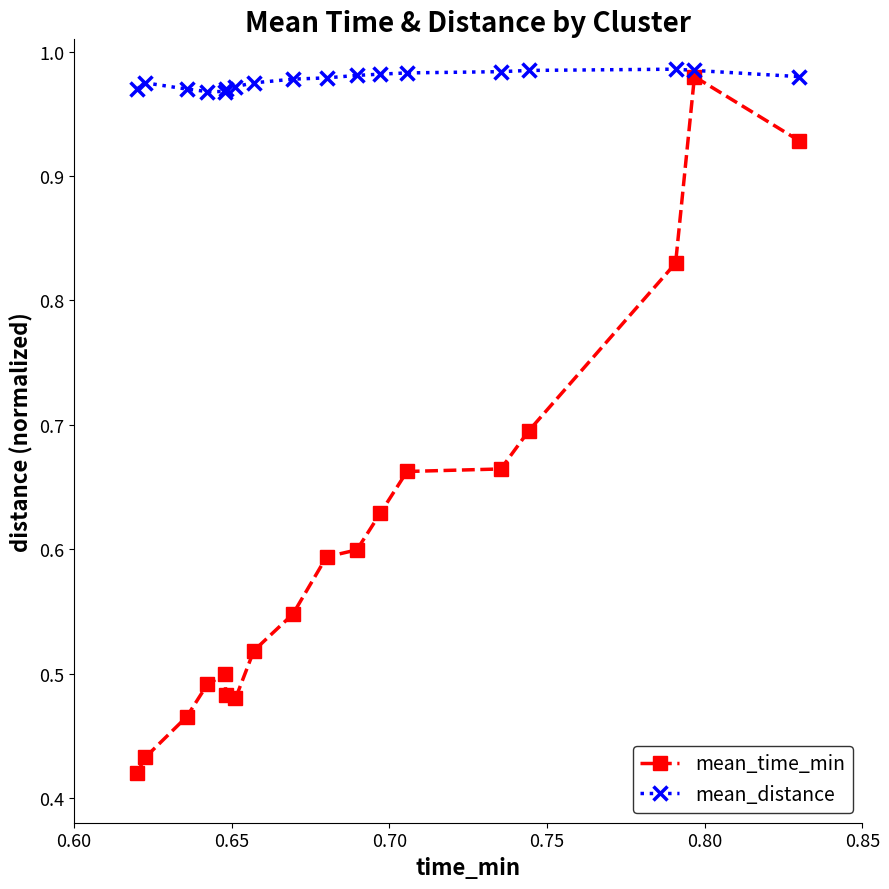

What is the sum of all mean_distance values?

17.6